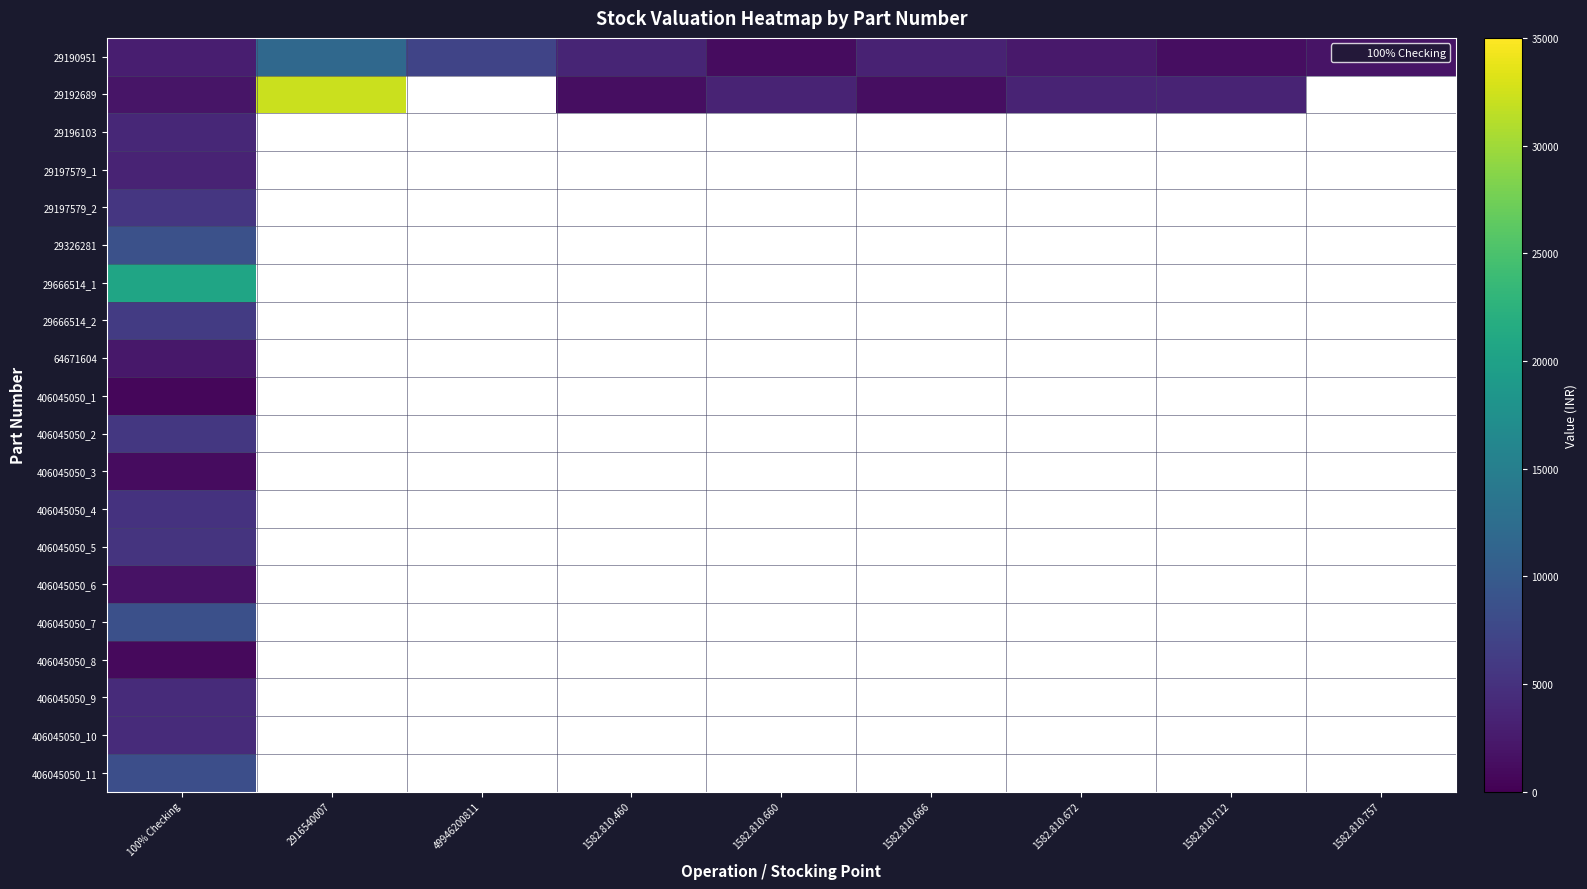

At which category is the sum across all series the highest?

100% Checking